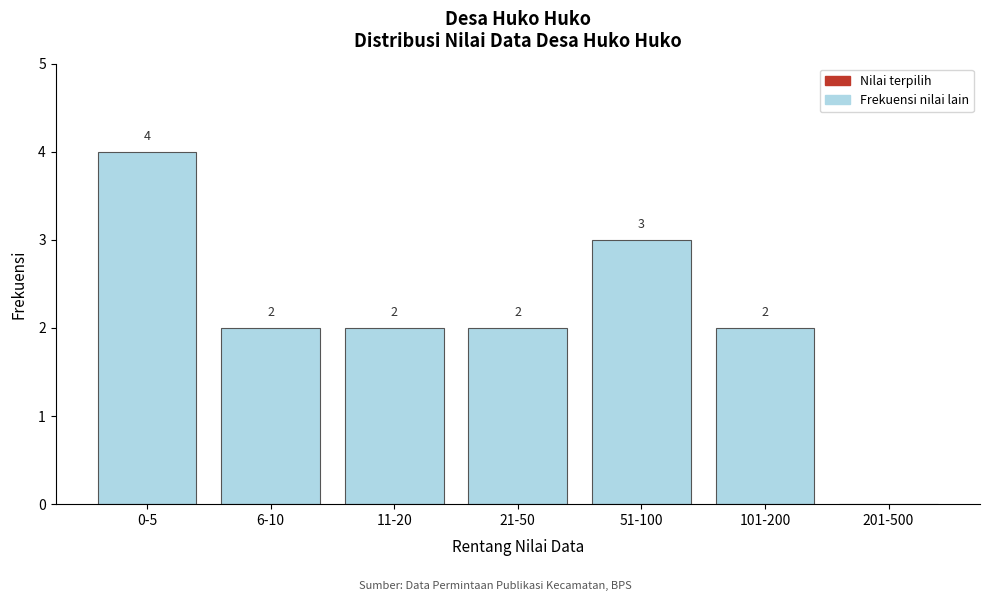

Reading left to right, transcribe all the data shown in this chart.

0-5=4	6-10=2	11-20=2	21-50=2	51-100=3	101-200=2	201-500=0